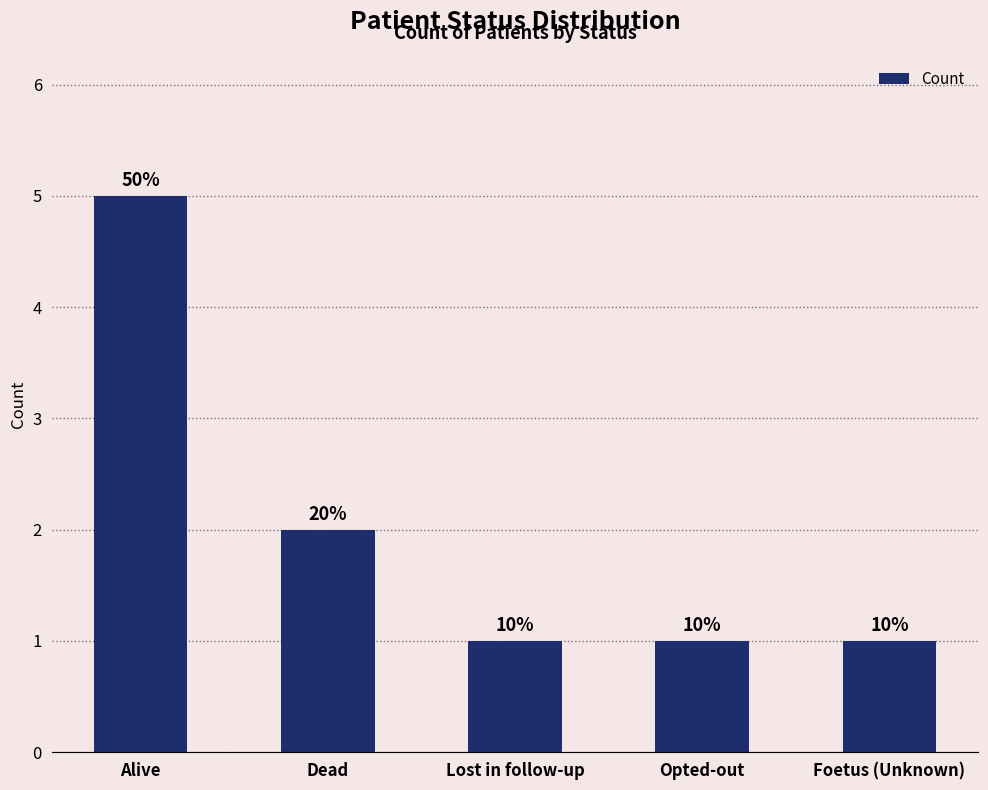

List the labels in order of value, largest first.

Alive, Dead, Lost in follow-up, Opted-out, Foetus (Unknown)